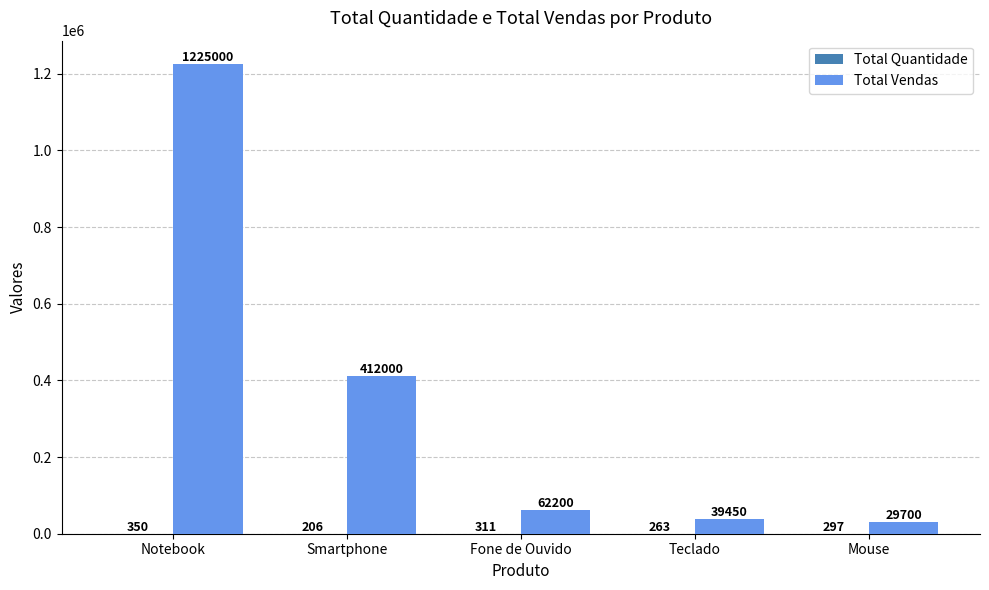

What is the greatest value displayed?

1225000